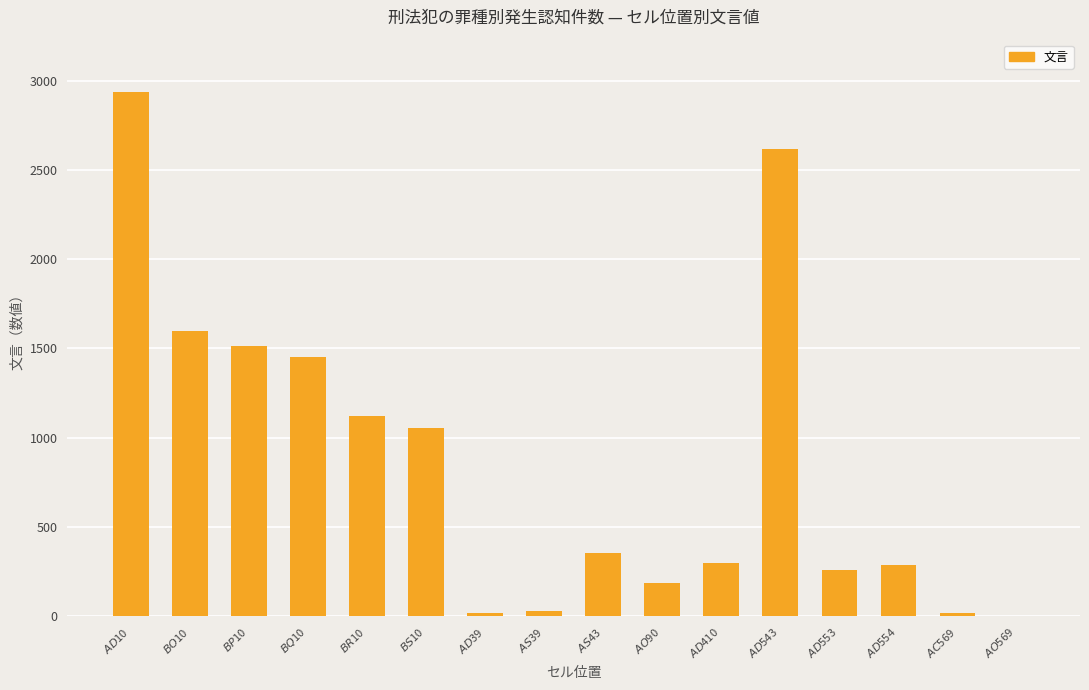

What is the sum of all values?

13737